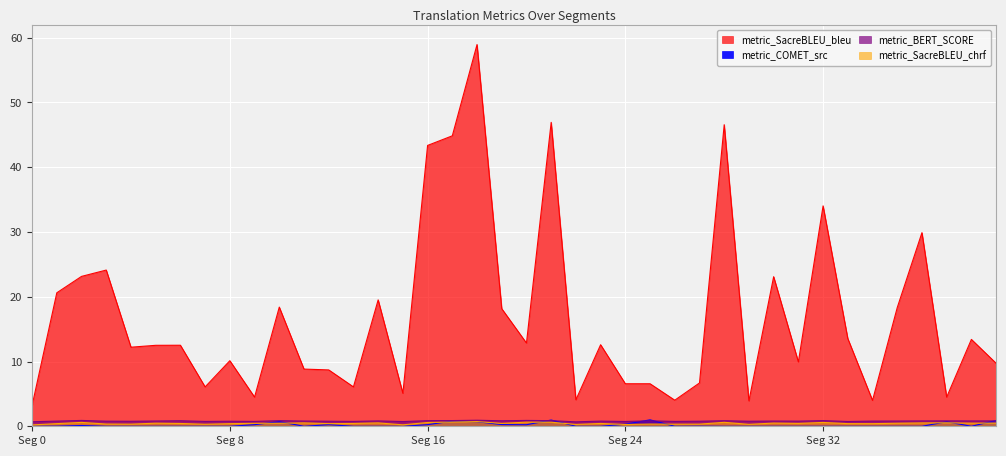

Which has a higher value, 38 or 31?

38